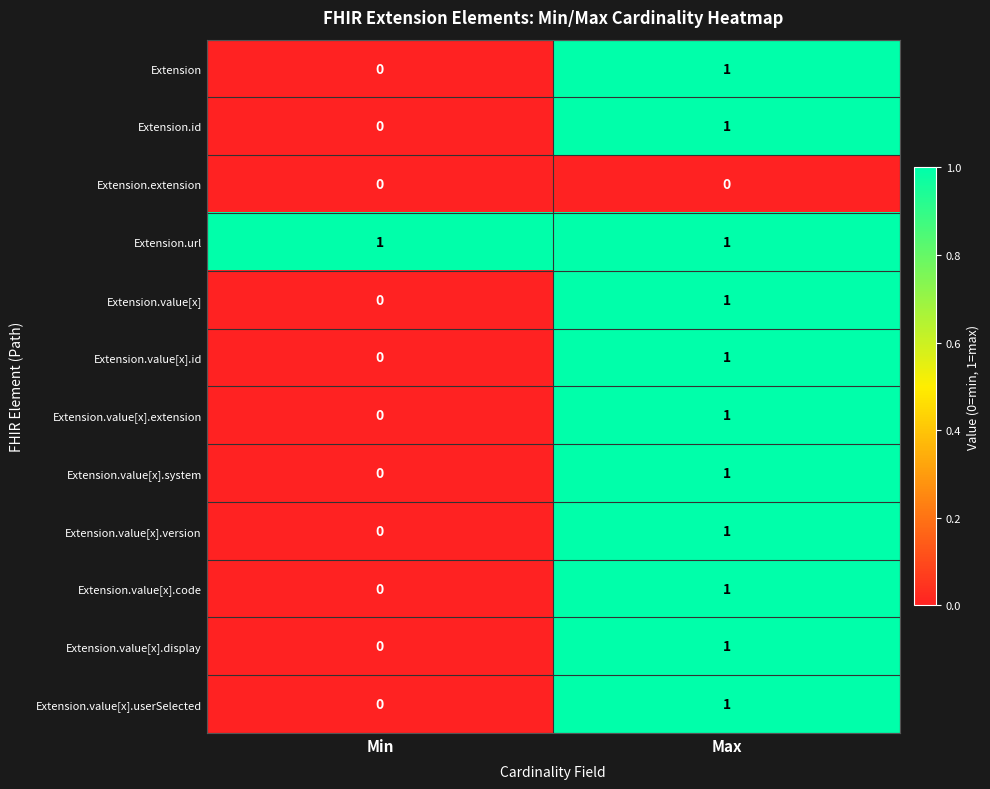

Reading left to right, extract all data points from this chart.

Extension: 0	1
Extension.id: 0	1
Extension.extension: 0	0
Extension.url: 1	1
Extension.value[x]: 0	1
Extension.value[x].id: 0	1
Extension.value[x].extension: 0	1
Extension.value[x].system: 0	1
Extension.value[x].version: 0	1
Extension.value[x].code: 0	1
Extension.value[x].display: 0	1
Extension.value[x].userSelected: 0	1